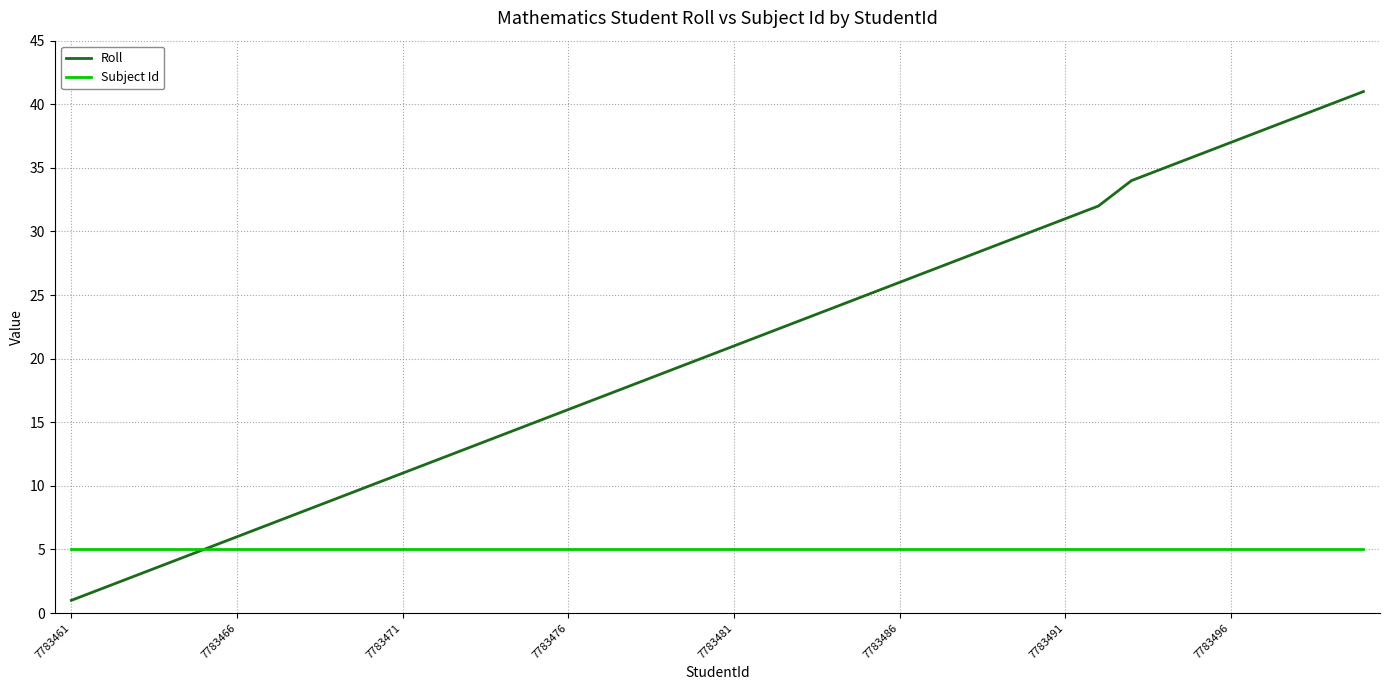

Which series has the widest spread of values?

Roll